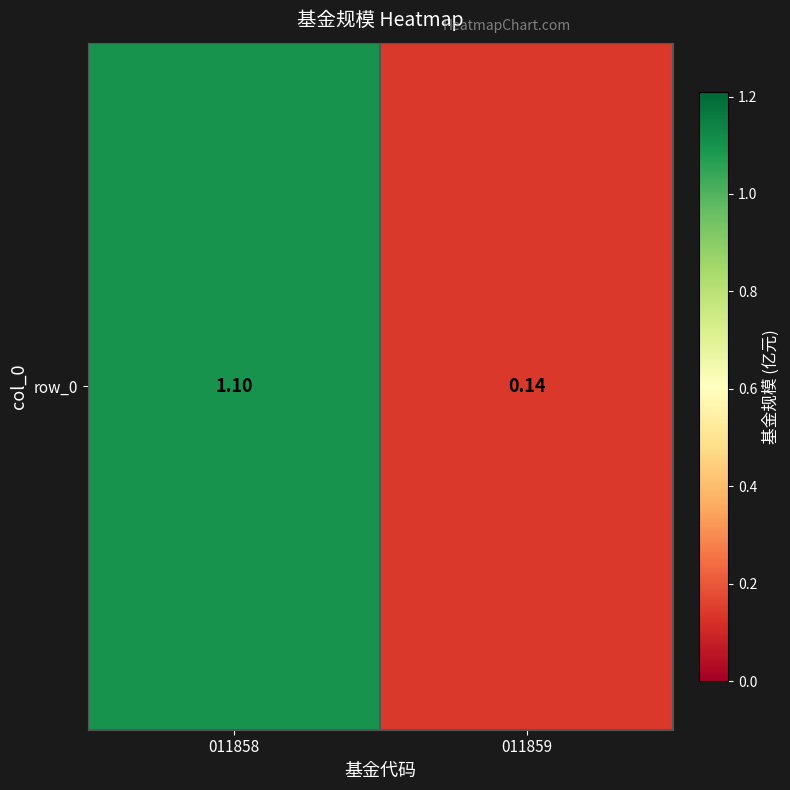

What is the greatest value displayed?

1.1